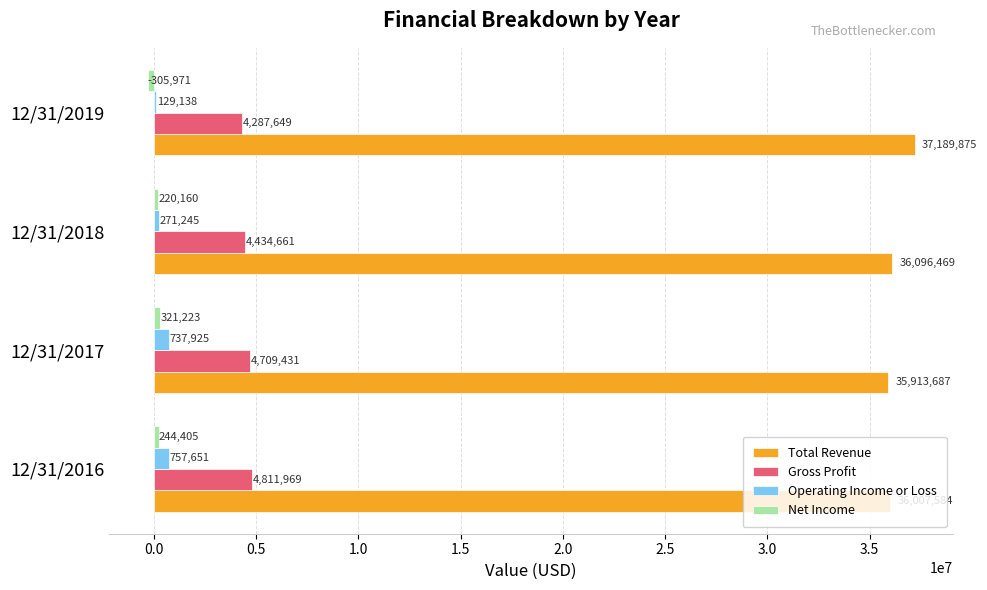

True or false: Operating Income or Loss has a value of 737925 at 12/31/2017.

True